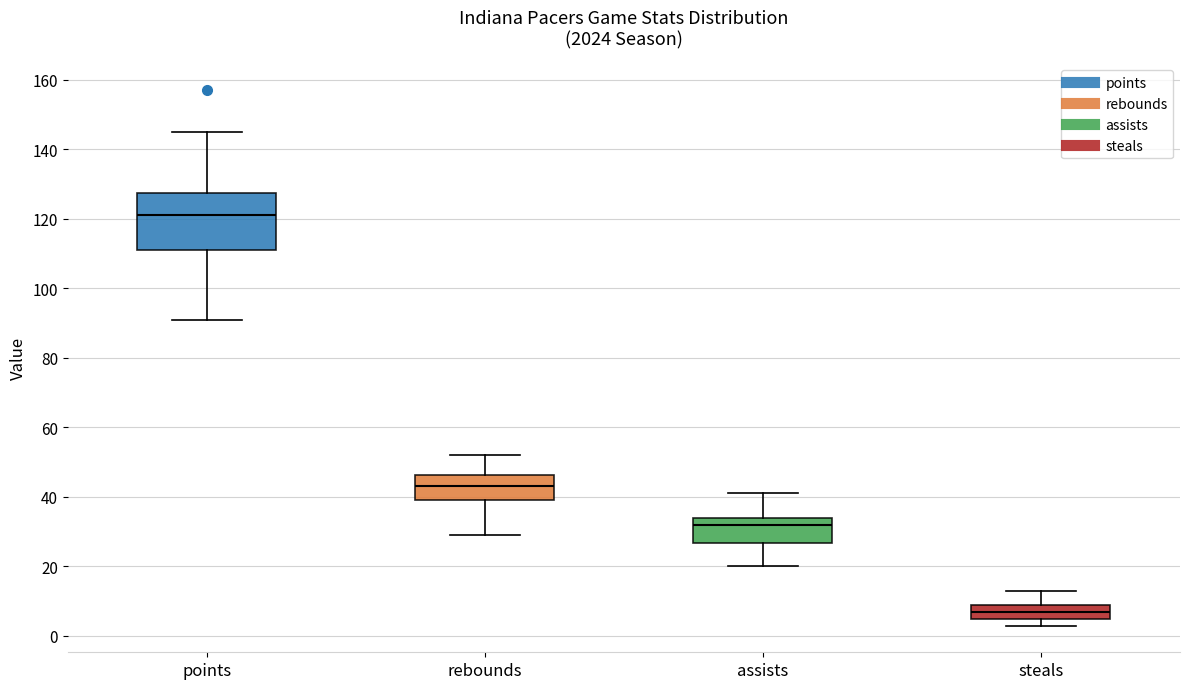

Which box's median line is the highest?

points